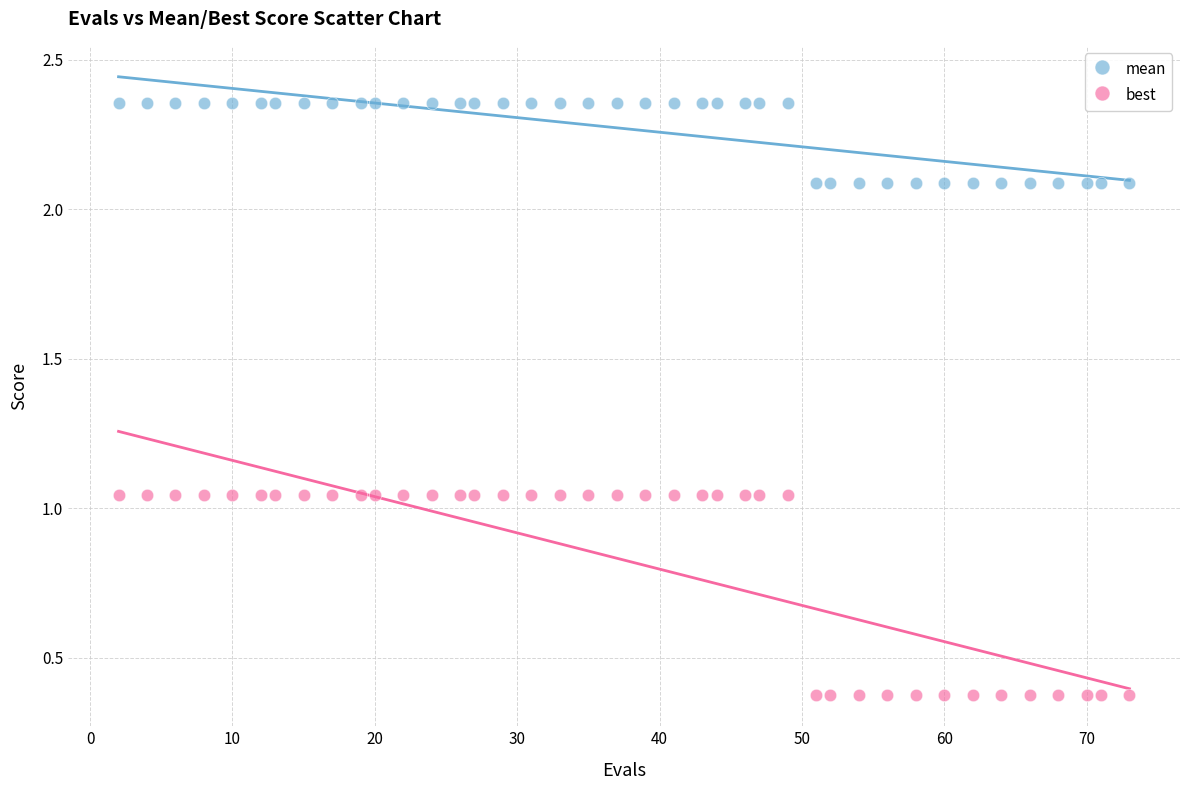

Across all data points, what is the range of X values (max minus min)?

71.0